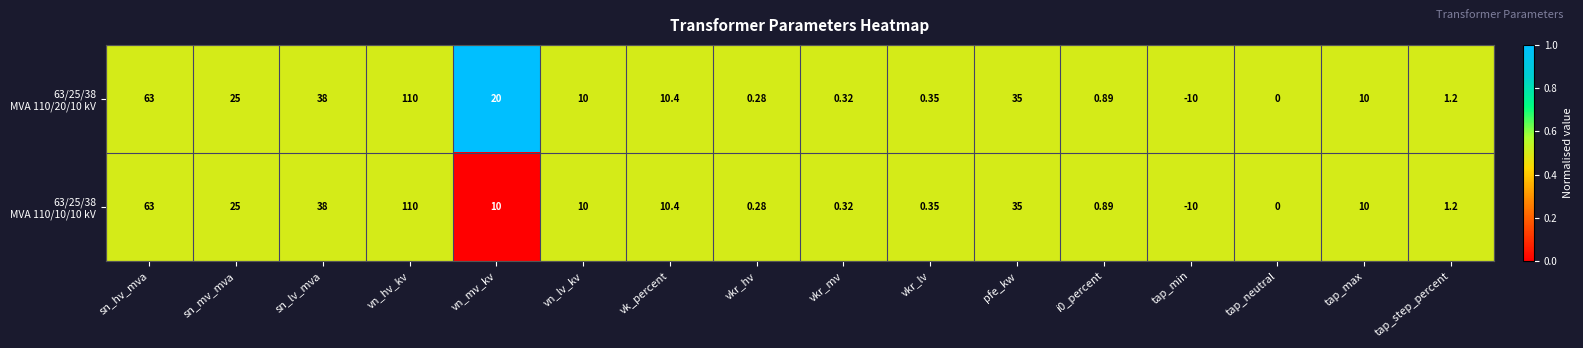

At which category is the sum across all series the highest?

vn_hv_kv